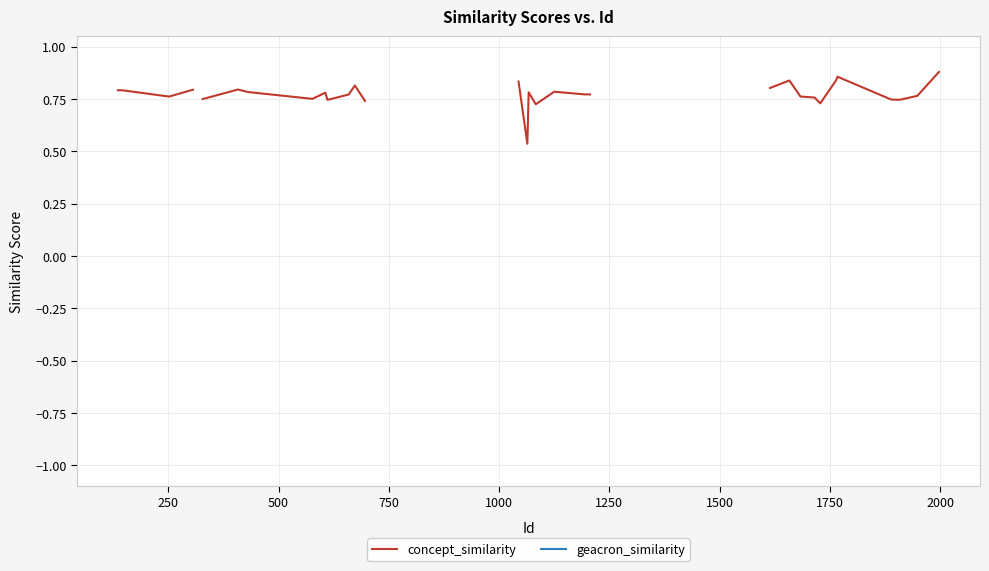

Does the chart have visible grid lines?

Yes